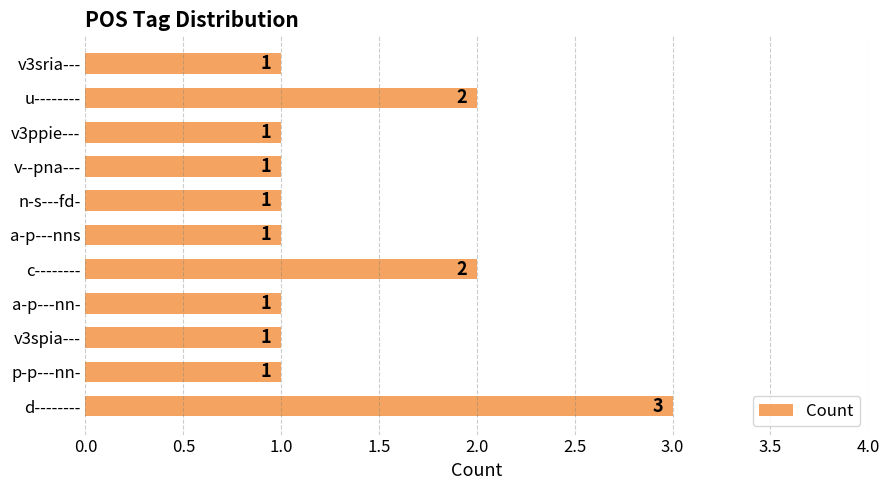

What is the ratio of the value at c-------- to the value at a-p---nns?

2.0